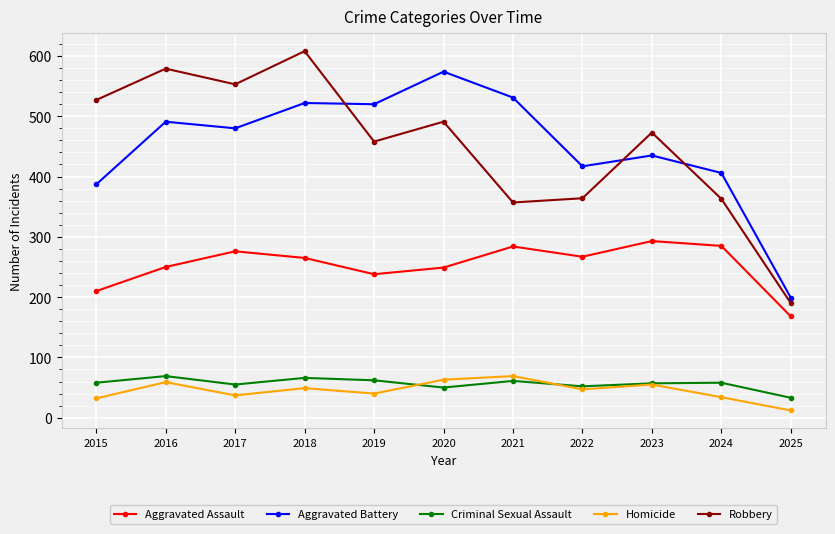

What is the spread (max minus min) of values at 2024?

372